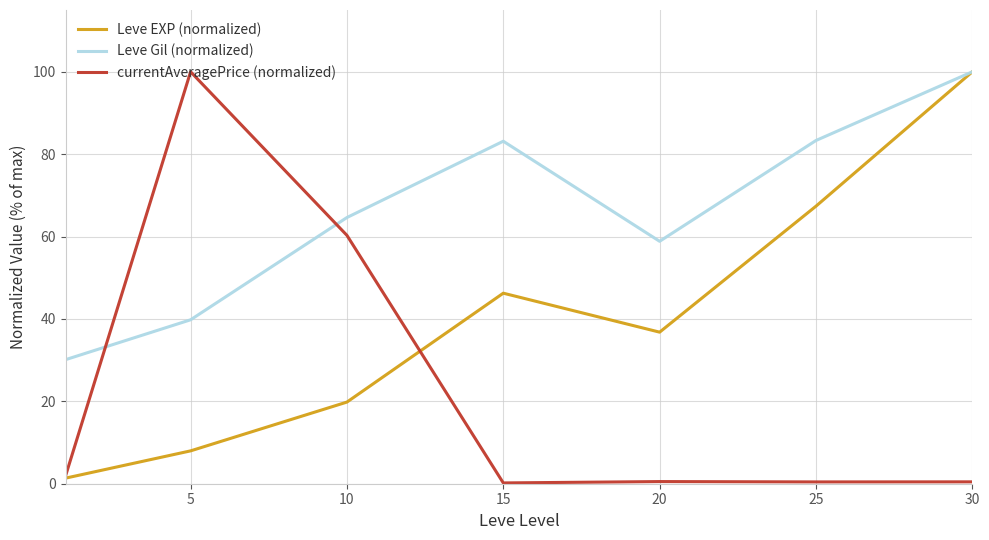

What is the maximum value shown in the chart?

100.0